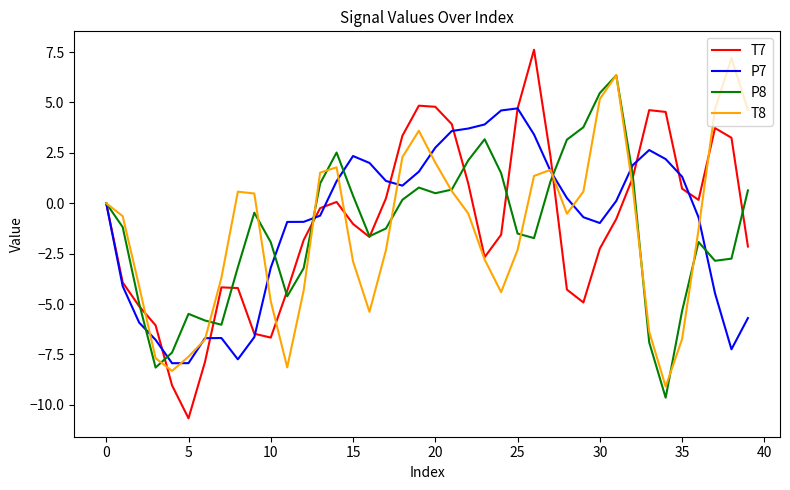

What is the lowest value of the P7 series?

-7.9